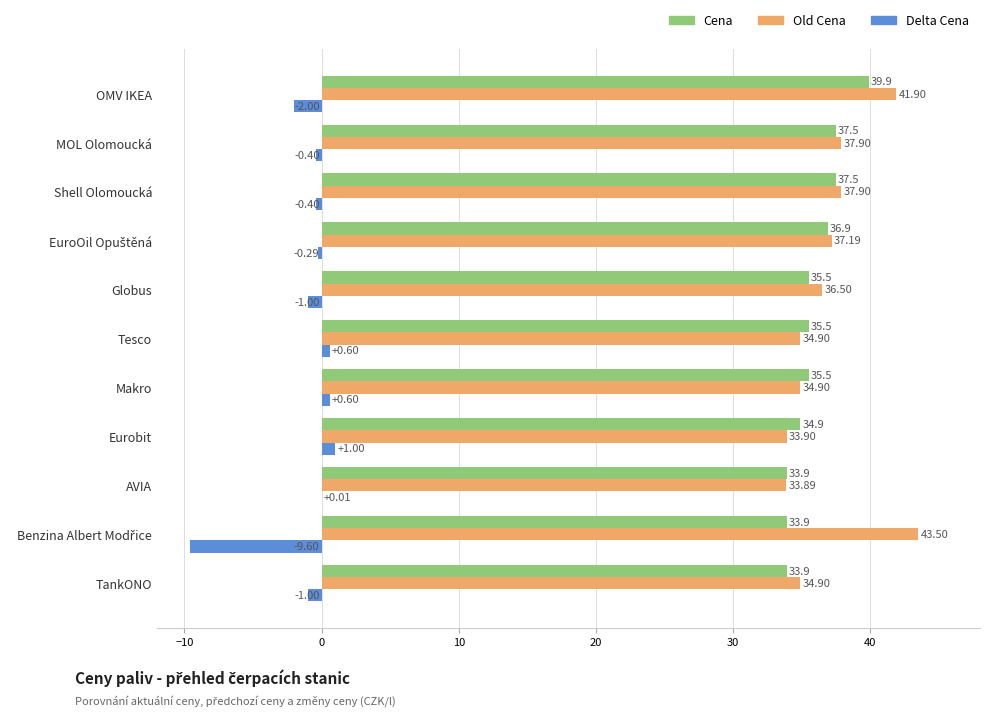

What is the greatest value displayed?

43.5